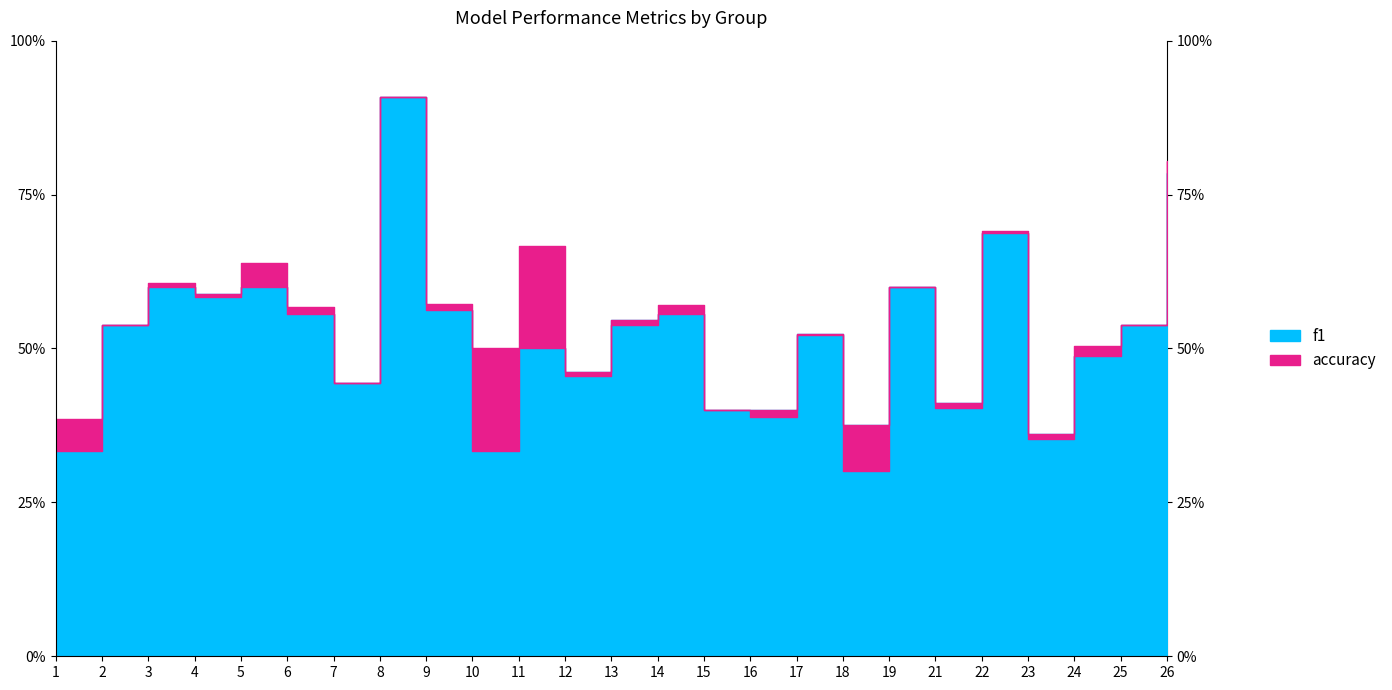

How many lines are shown in the chart?

2